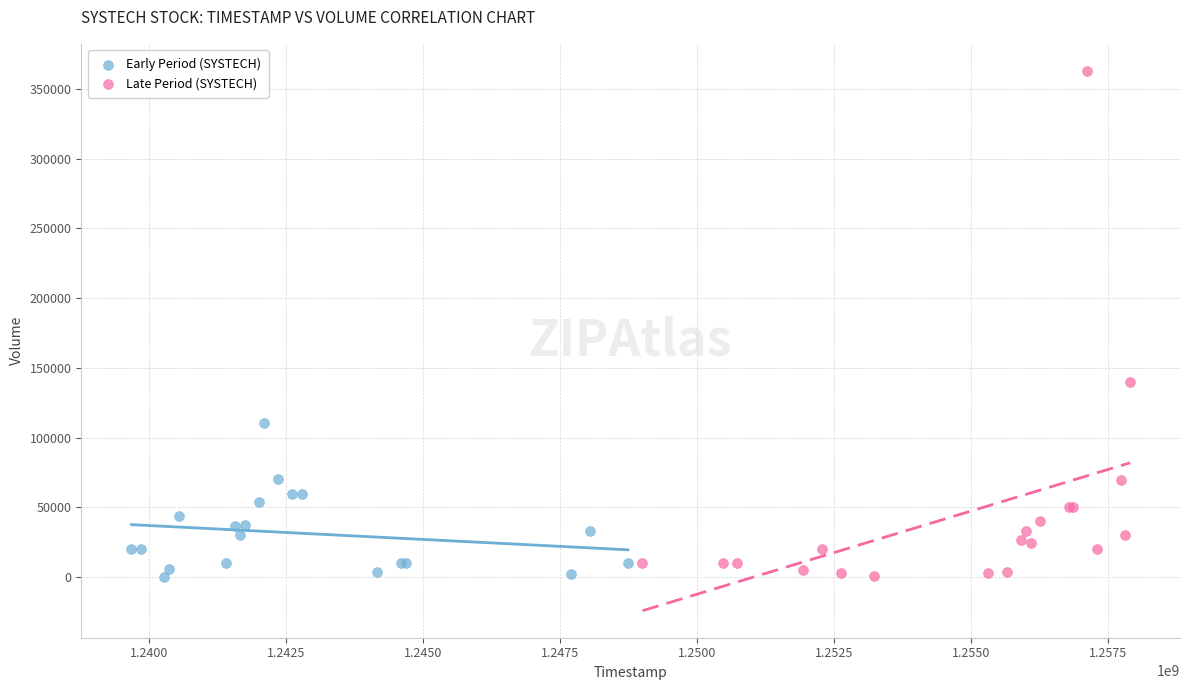

Which series contains the highest Y value?

Late Period (SYSTECH)